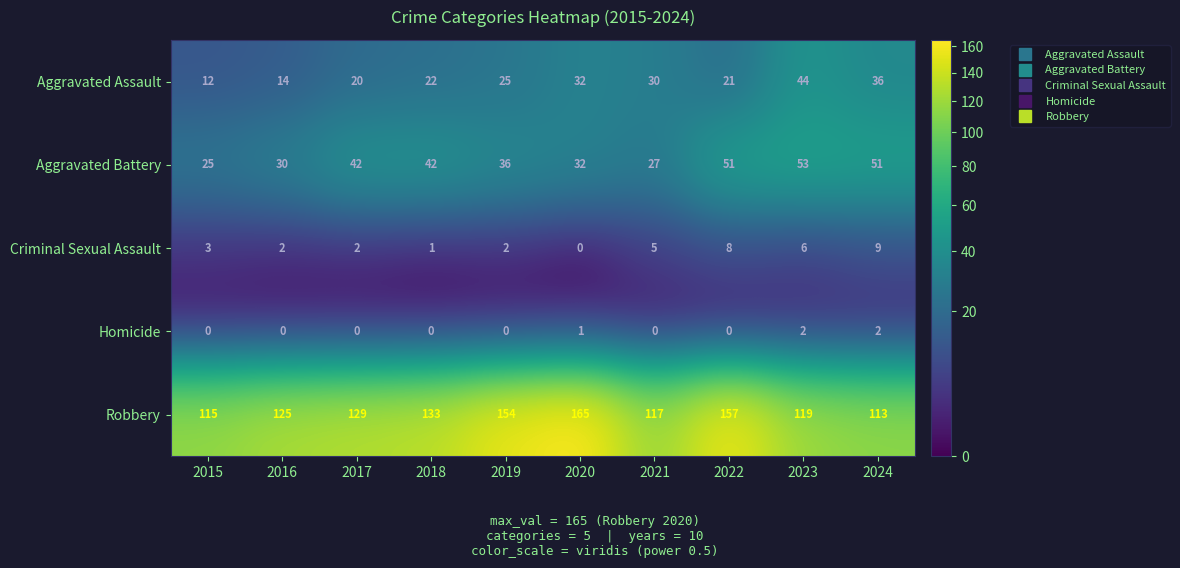

How many series are shown in this chart?

5